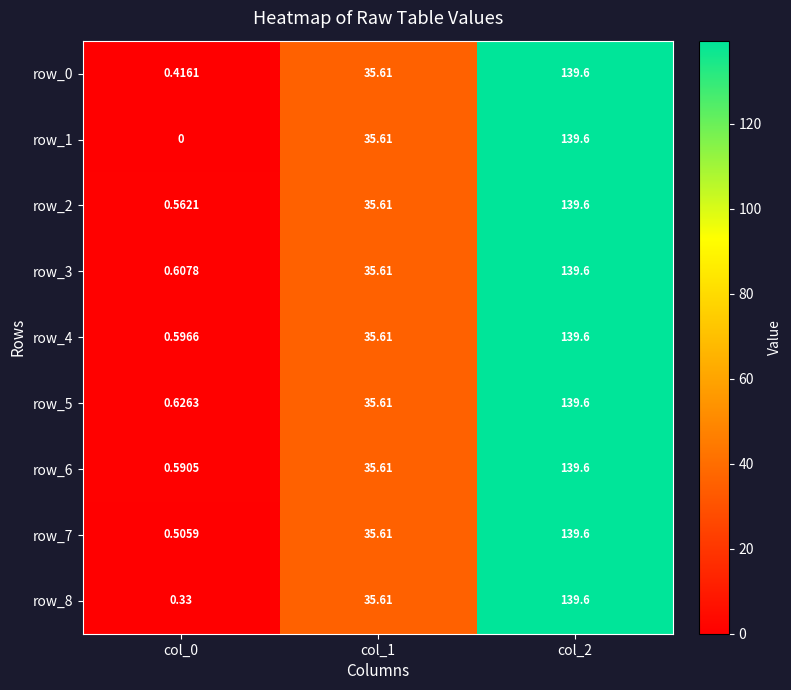

How many data points does each series have?

3